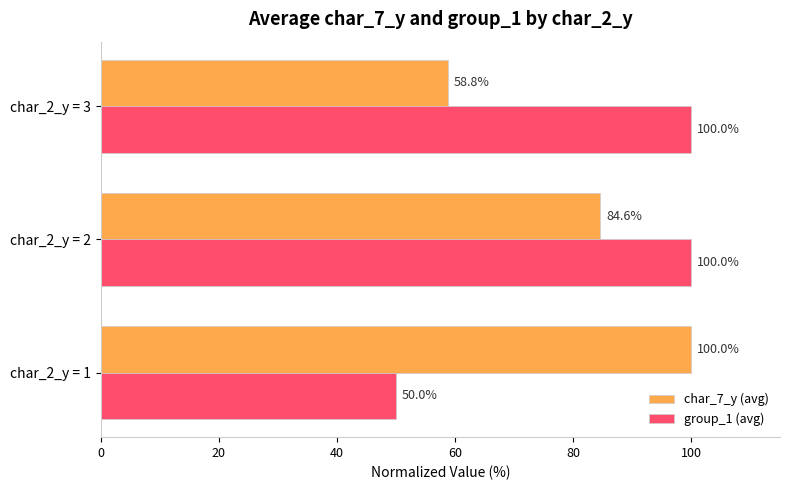

What is the average value of the char_7_y (avg) series?

81.1